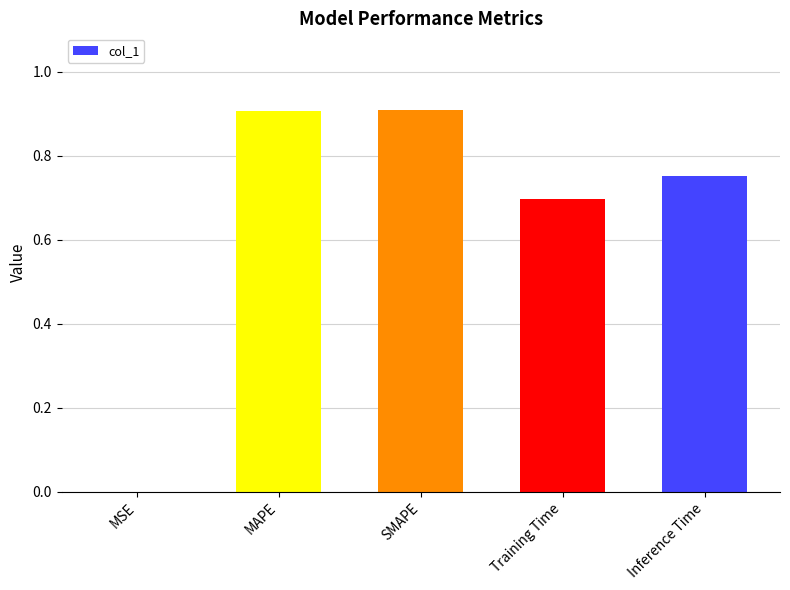

Between MSE and Training Time, which is larger?

Training Time